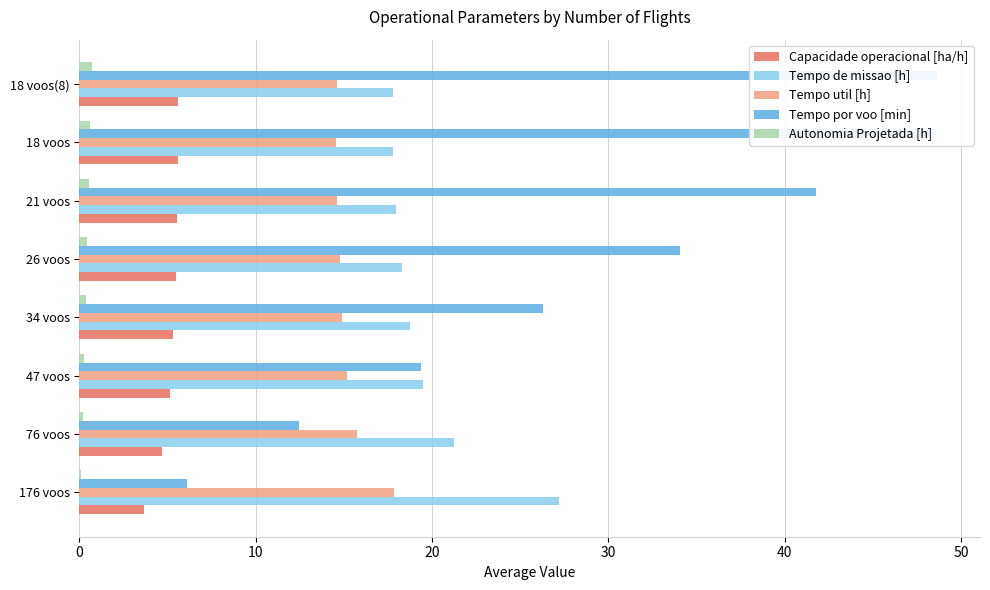

What is the average value of the Tempo de missao [h] series?

19.8